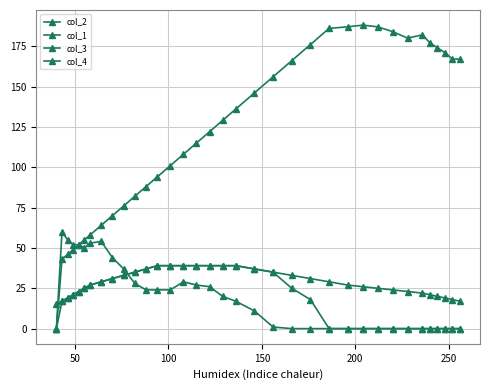

How many interior local valleys does the col_2 series have?

1